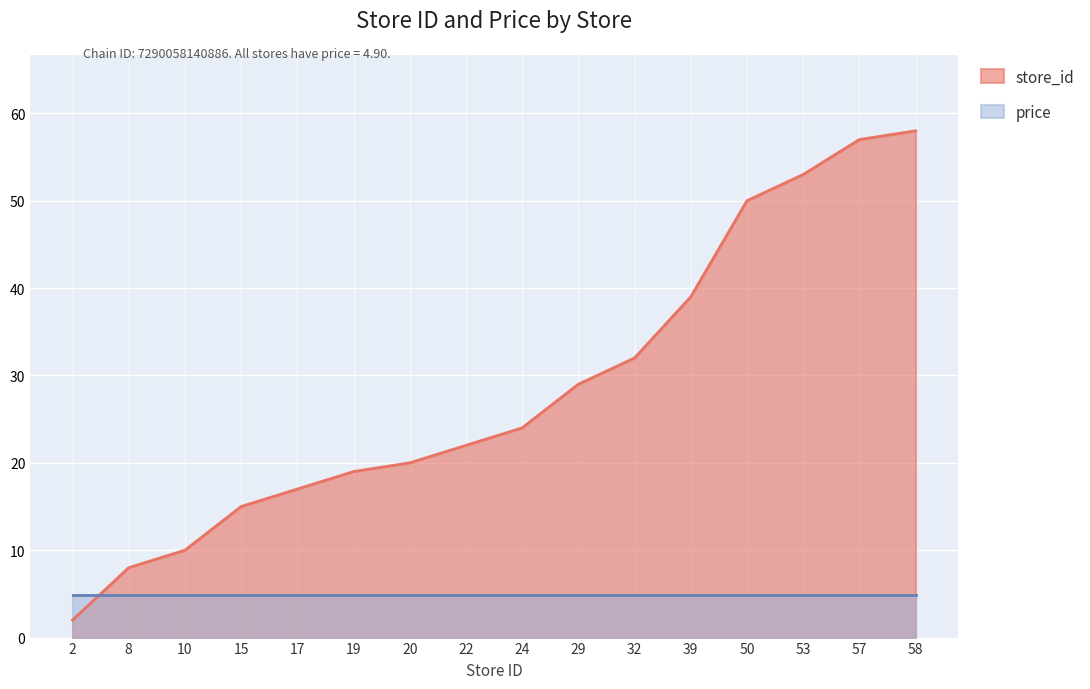

Reading left to right, extract all data points from this chart.

2=2	8=8	10=10	15=15	17=17	19=19	20=20	22=22	24=24	29=29	32=32	39=39	50=50	53=53	57=57	58=58